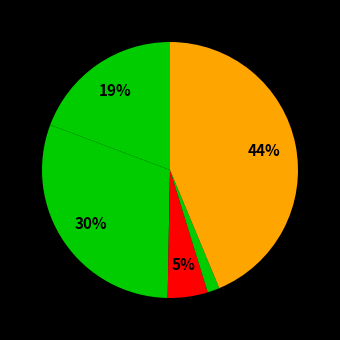

How many segments does this pie chart have?

5